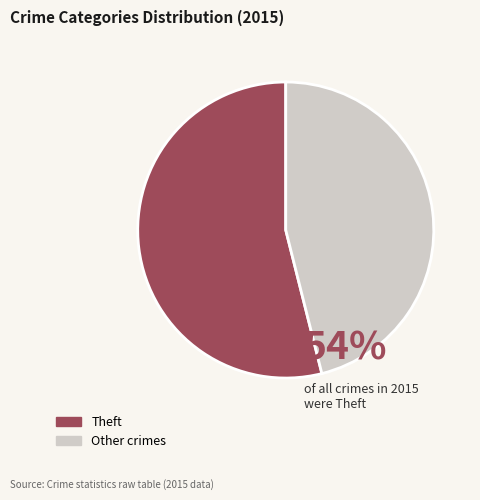

Is there any slice that represents more than half of the pie?

Yes